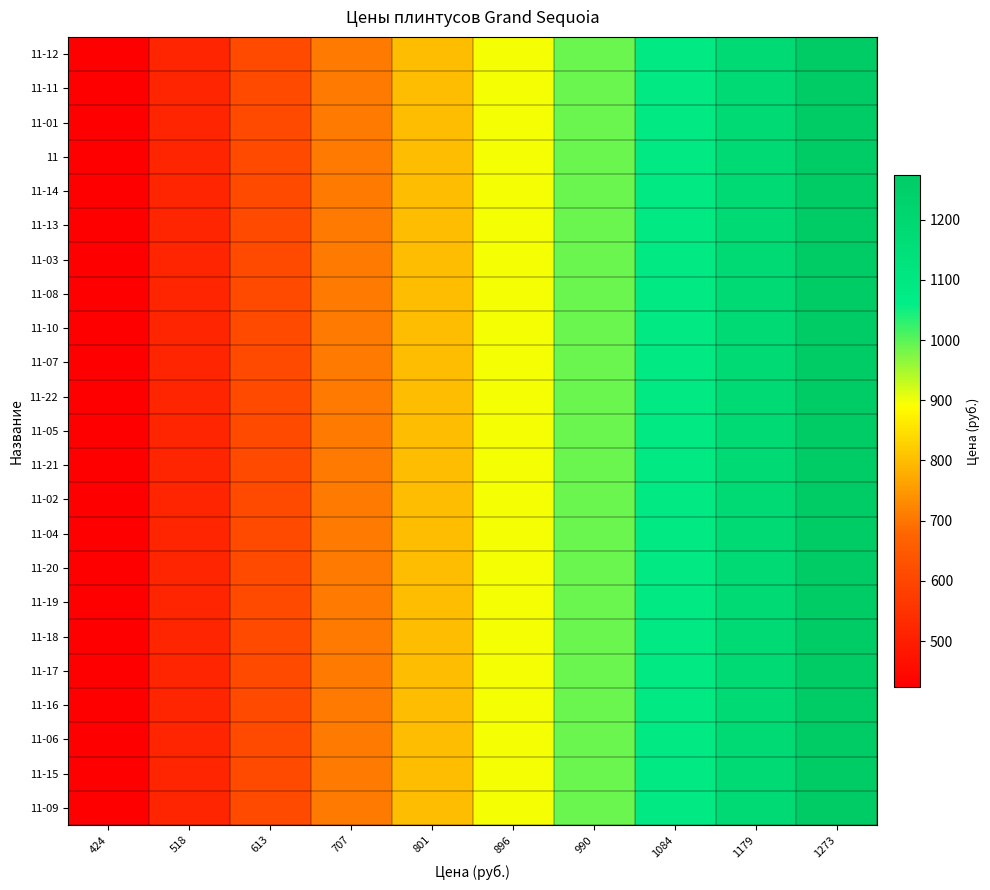

Reading left to right, list all the values displayed in this chart.

row_0: 424.5	518.8	613.2	707.5	801.8	896.2	990.5	1084.8	1179.2	1273.5
row_1: 424.5	518.8	613.2	707.5	801.8	896.2	990.5	1084.8	1179.2	1273.5
row_2: 424.5	518.8	613.2	707.5	801.8	896.2	990.5	1084.8	1179.2	1273.5
row_3: 424.5	518.8	613.2	707.5	801.8	896.2	990.5	1084.8	1179.2	1273.5
row_4: 424.5	518.8	613.2	707.5	801.8	896.2	990.5	1084.8	1179.2	1273.5
row_5: 424.5	518.8	613.2	707.5	801.8	896.2	990.5	1084.8	1179.2	1273.5
row_6: 424.5	518.8	613.2	707.5	801.8	896.2	990.5	1084.8	1179.2	1273.5
row_7: 424.5	518.8	613.2	707.5	801.8	896.2	990.5	1084.8	1179.2	1273.5
row_8: 424.5	518.8	613.2	707.5	801.8	896.2	990.5	1084.8	1179.2	1273.5
row_9: 424.5	518.8	613.2	707.5	801.8	896.2	990.5	1084.8	1179.2	1273.5
row_10: 424.5	518.8	613.2	707.5	801.8	896.2	990.5	1084.8	1179.2	1273.5
row_11: 424.5	518.8	613.2	707.5	801.8	896.2	990.5	1084.8	1179.2	1273.5
row_12: 424.5	518.8	613.2	707.5	801.8	896.2	990.5	1084.8	1179.2	1273.5
row_13: 424.5	518.8	613.2	707.5	801.8	896.2	990.5	1084.8	1179.2	1273.5
row_14: 424.5	518.8	613.2	707.5	801.8	896.2	990.5	1084.8	1179.2	1273.5
row_15: 424.5	518.8	613.2	707.5	801.8	896.2	990.5	1084.8	1179.2	1273.5
row_16: 424.5	518.8	613.2	707.5	801.8	896.2	990.5	1084.8	1179.2	1273.5
row_17: 424.5	518.8	613.2	707.5	801.8	896.2	990.5	1084.8	1179.2	1273.5
row_18: 424.5	518.8	613.2	707.5	801.8	896.2	990.5	1084.8	1179.2	1273.5
row_19: 424.5	518.8	613.2	707.5	801.8	896.2	990.5	1084.8	1179.2	1273.5
row_20: 424.5	518.8	613.2	707.5	801.8	896.2	990.5	1084.8	1179.2	1273.5
row_21: 424.5	518.8	613.2	707.5	801.8	896.2	990.5	1084.8	1179.2	1273.5
row_22: 424.5	518.8	613.2	707.5	801.8	896.2	990.5	1084.8	1179.2	1273.5